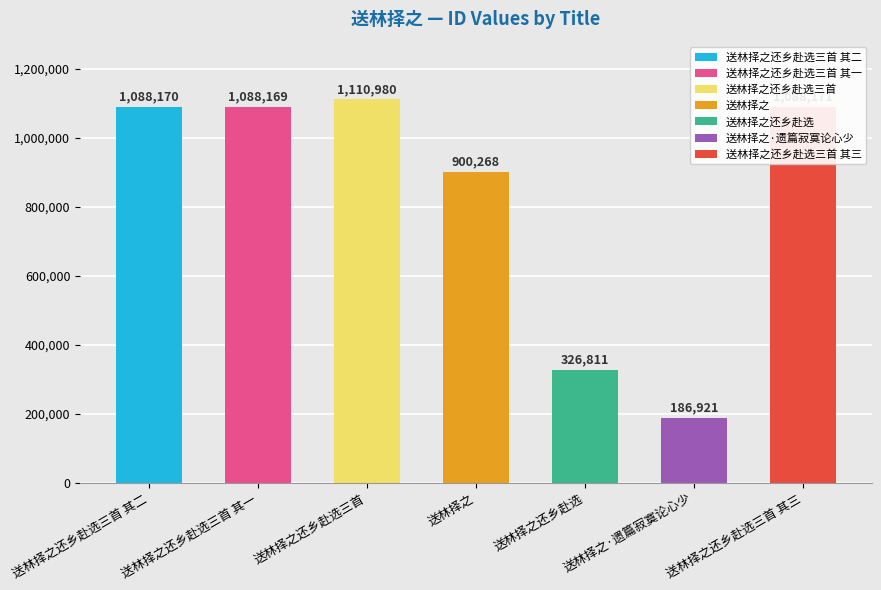

Reading left to right, transcribe all the data shown in this chart.

1088170	1088169	1110980	900268	326811	186921	1088171